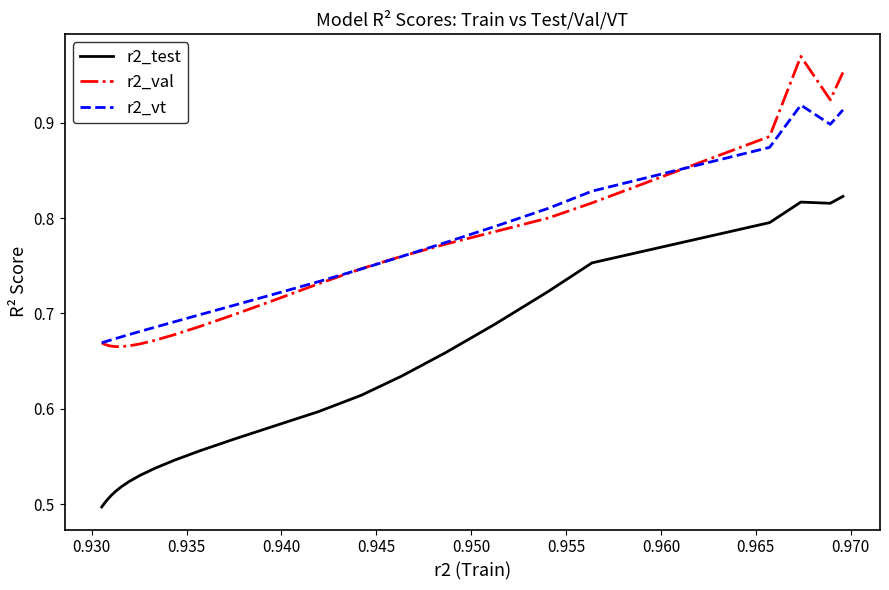

True or false: r2_test and r2_vt cross at least once.

False